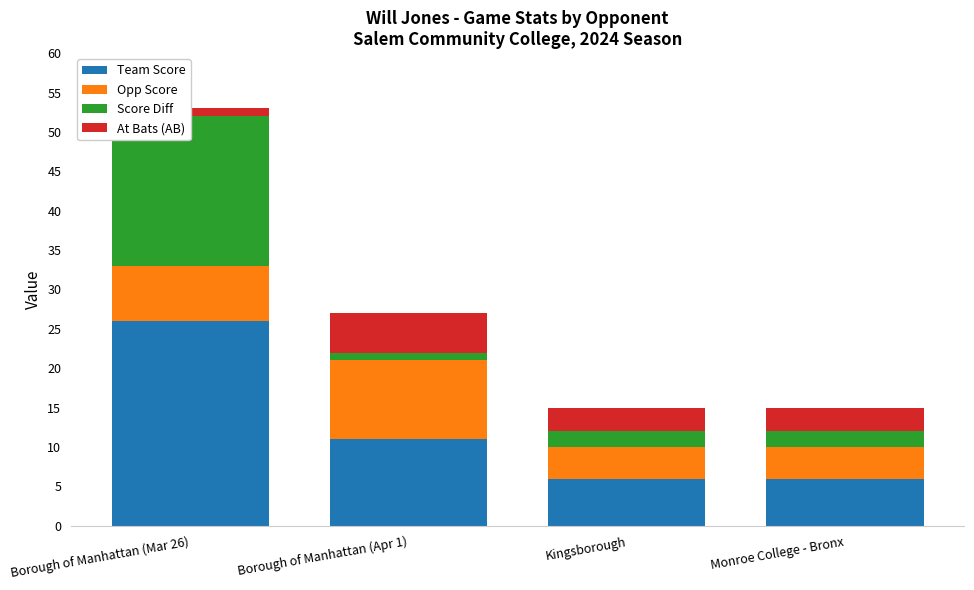

How many groups of bars are there?

4